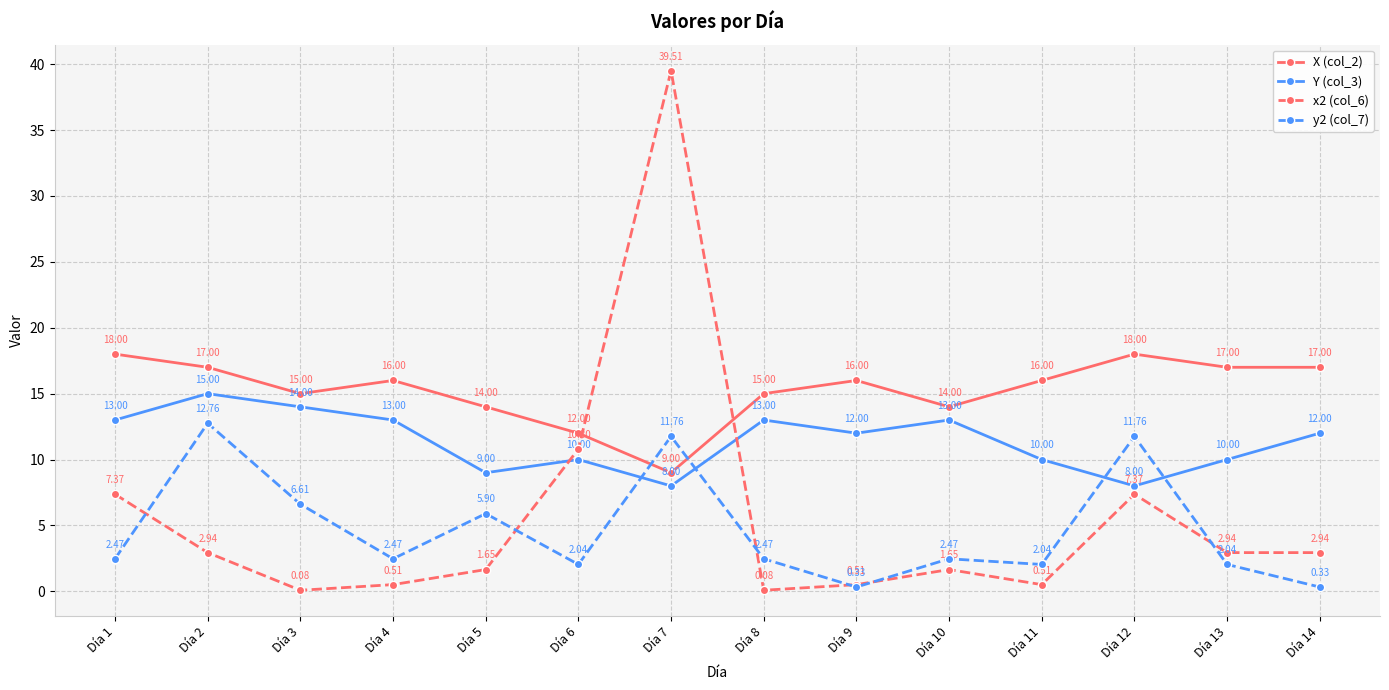

What is the difference between the Y (col_3) values at Día 12 and Día 8?

5.0